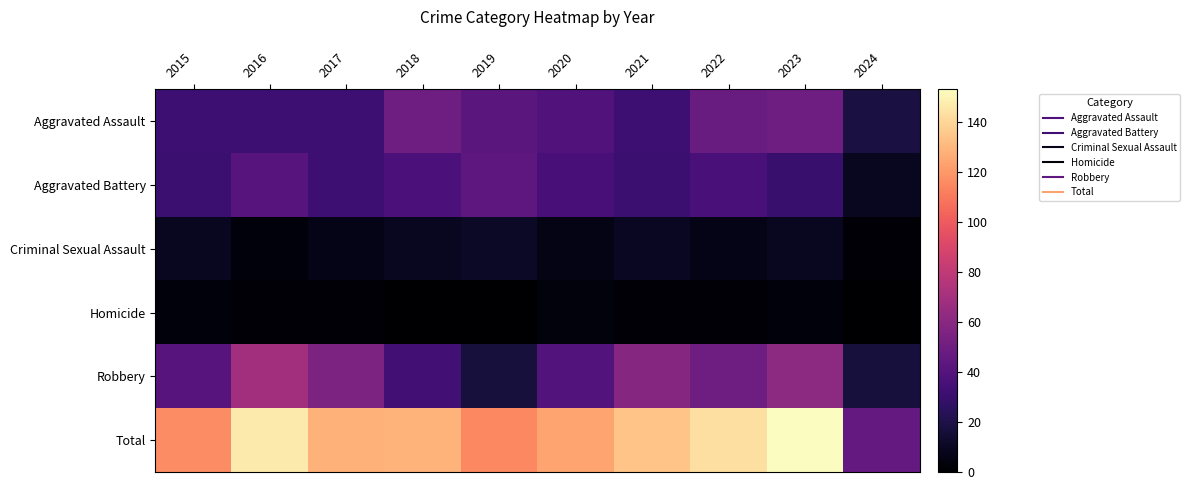

Between 2017 and 2022, which is larger?

2022